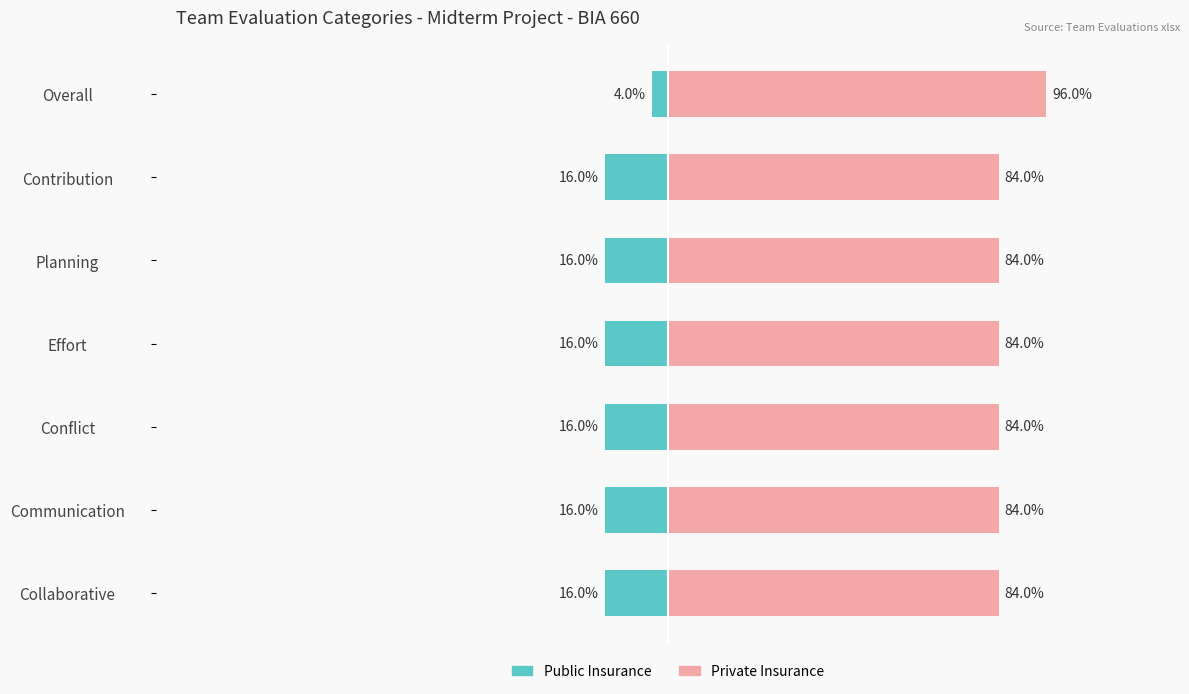

The value of Private Insurance at 2 is 40. True or false?

False